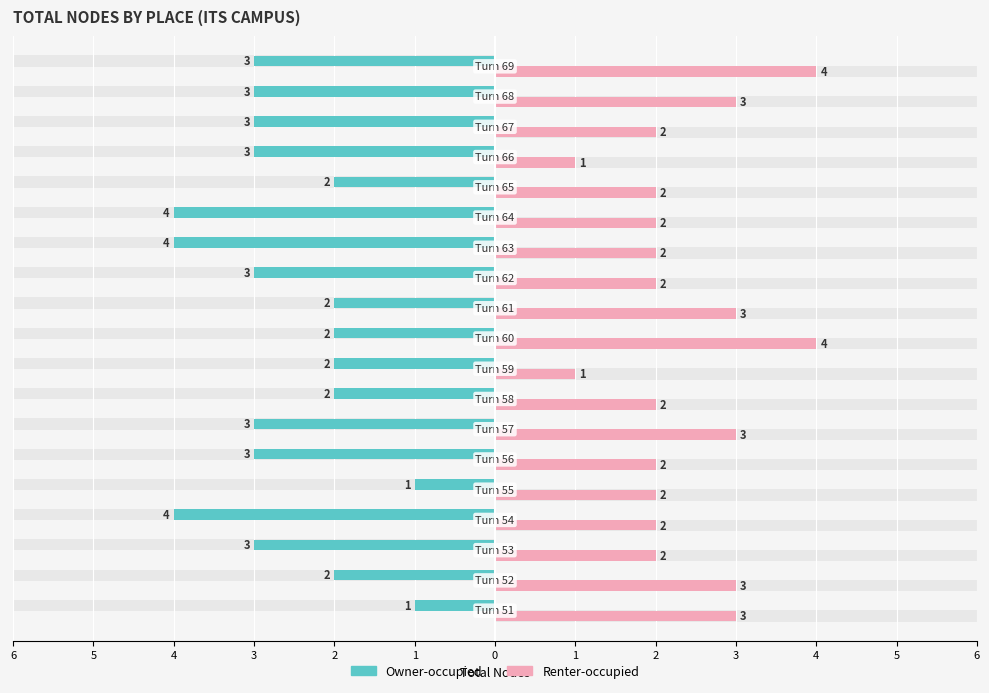

Reading right to left, what are all the values shown in this chart?

Owner-occupied: -3	-3	-3	-3	-2	-4	-4	-3	-2	-2	-2	-2	-3	-3	-1	-4	-3	-2	-1
Renter-occupied: 4	3	2	1	2	2	2	2	3	4	1	2	3	2	2	2	2	3	3